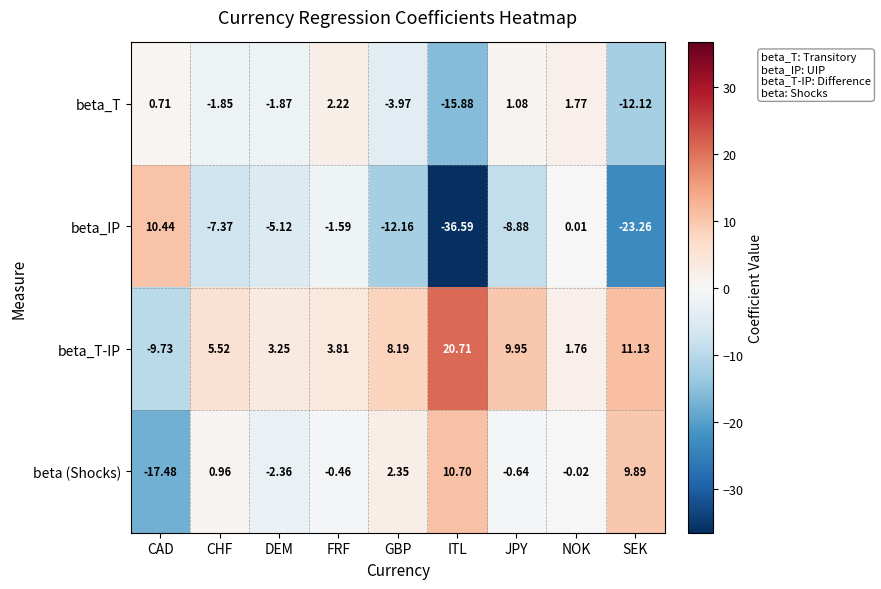

How many positive values does the beta (Shocks) series have?

4